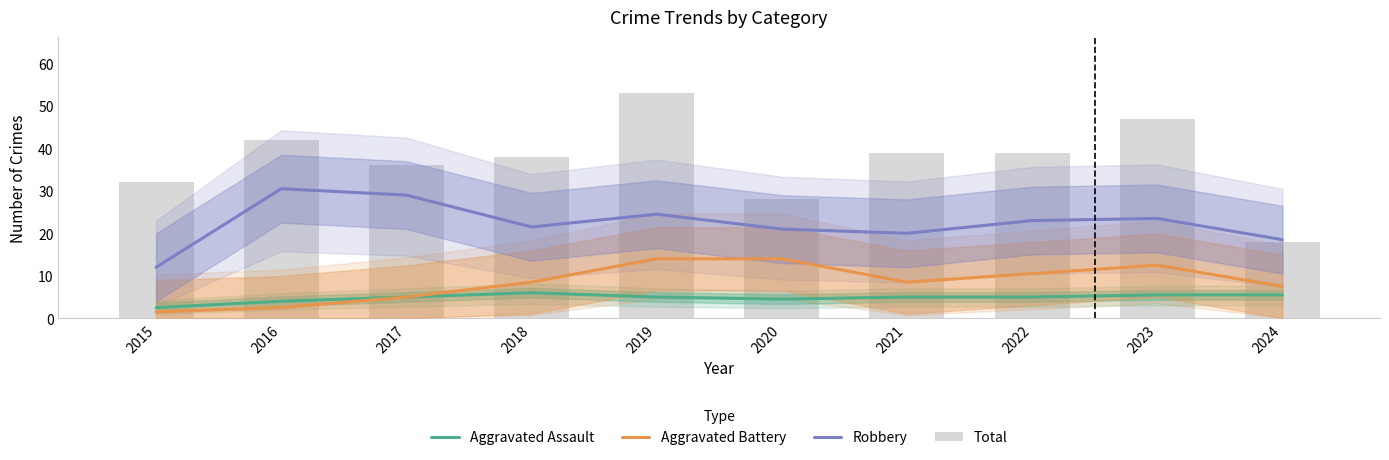

What is the difference between the maximum and second lowest values in the Robbery series?

12.0